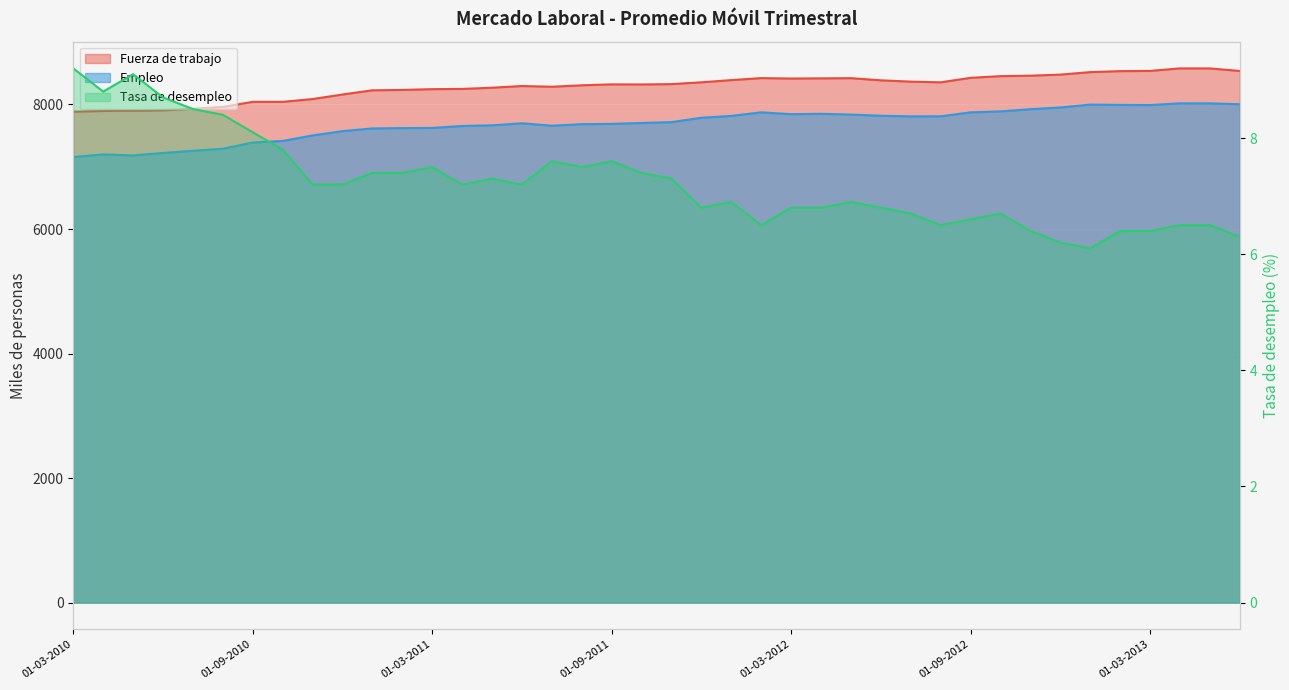

How many lines are shown in the chart?

3